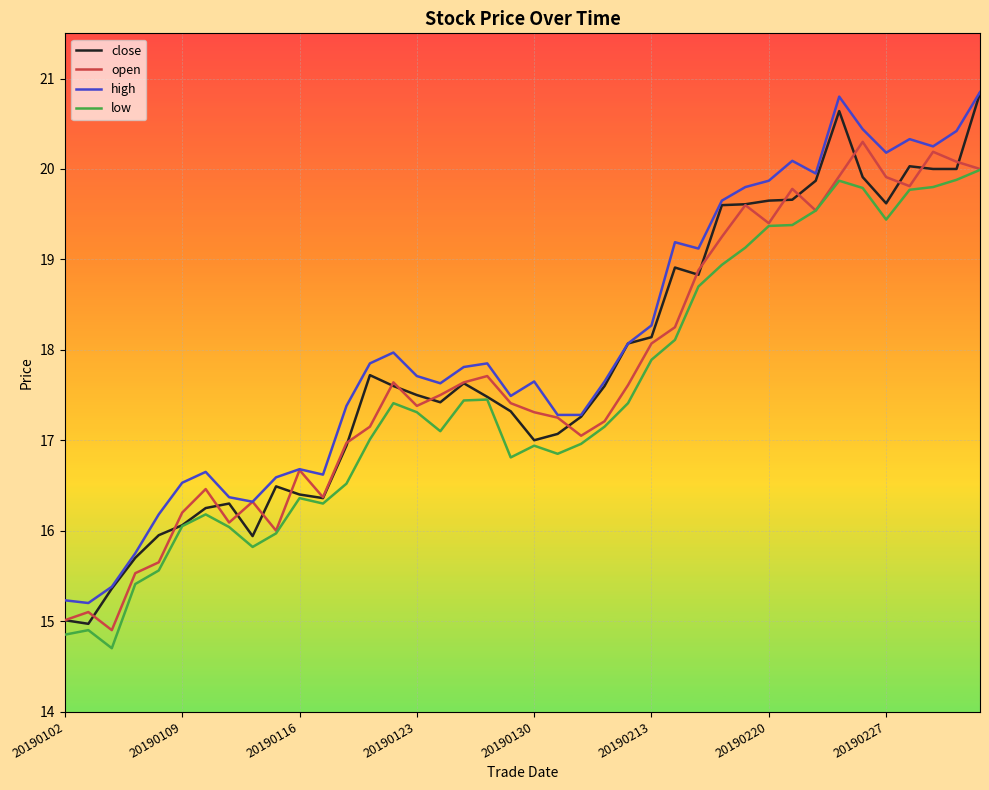

What is the minimum value for high?

15.2